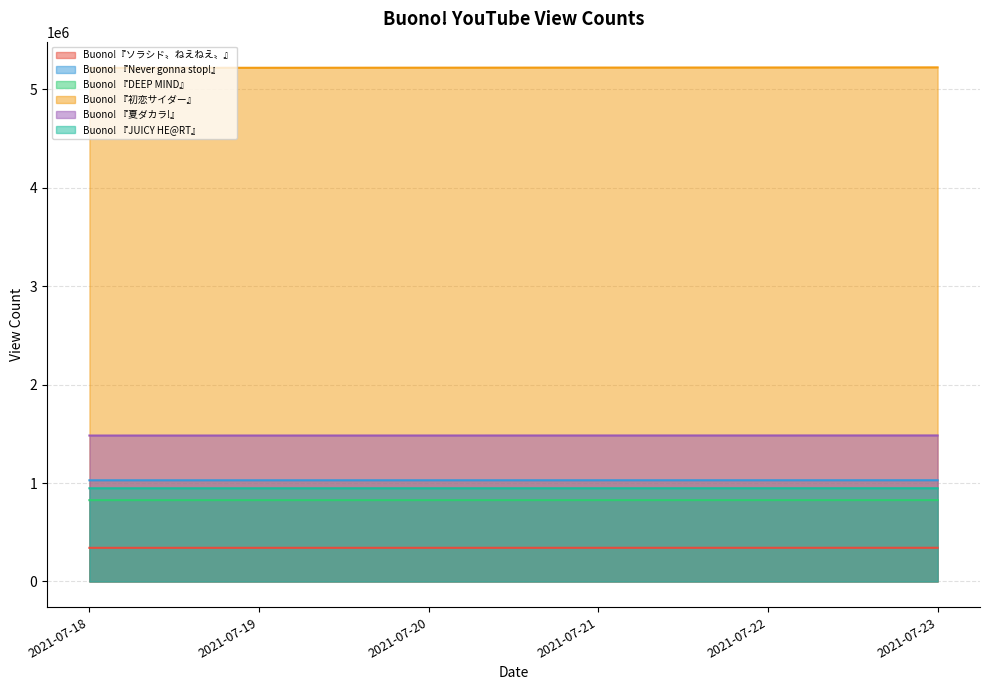

At which label does Buono! 『DEEP MIND』 reach its peak?

2021-07-23